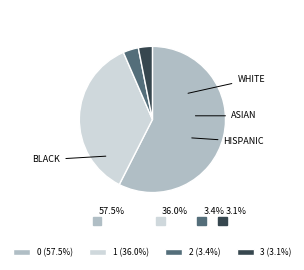

Is there any slice that represents more than half of the pie?

Yes